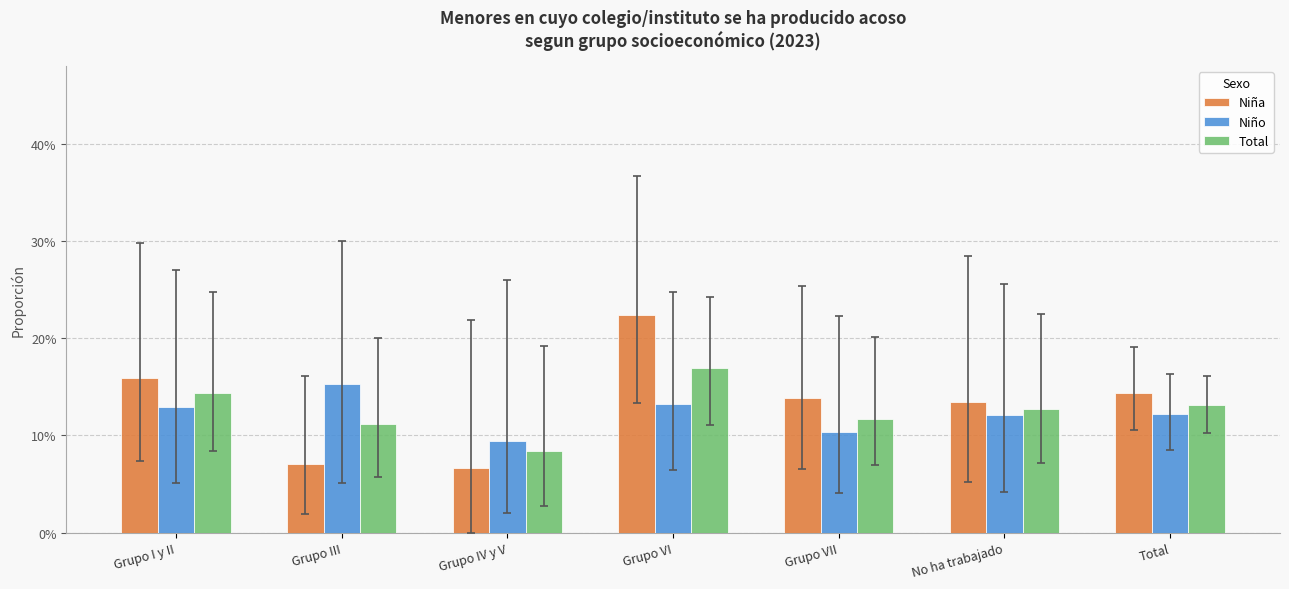

Which series changed the most between Grupo I y II and Total?

Niña